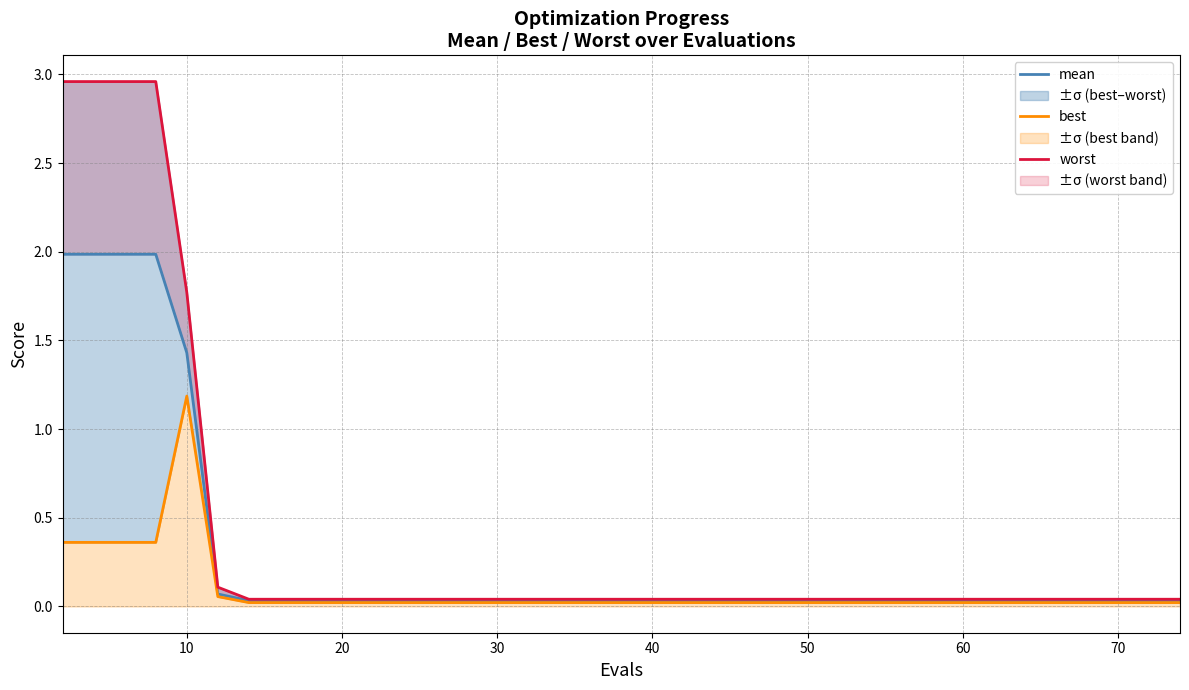

What is the difference between the second highest and minimum values in the best series?

0.3